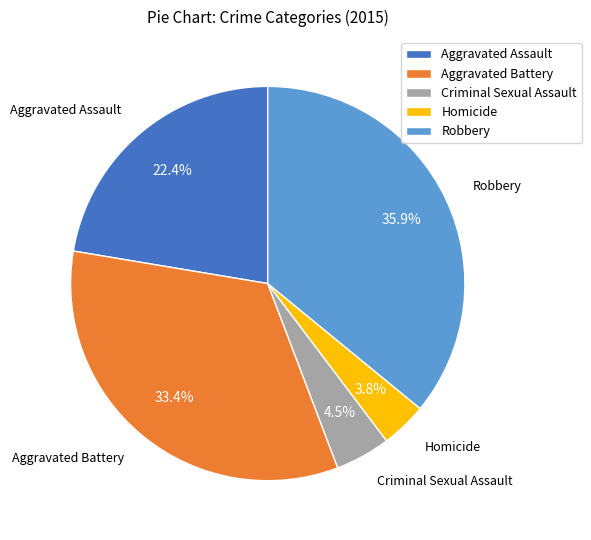

To the nearest percent, what is the difference between the Aggravated Assault and Robbery slice percentages?

14%